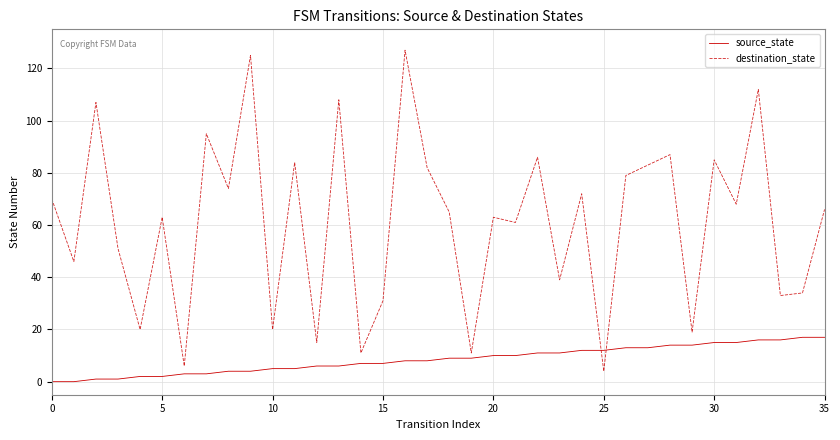

Which series has the widest spread of values?

destination_state